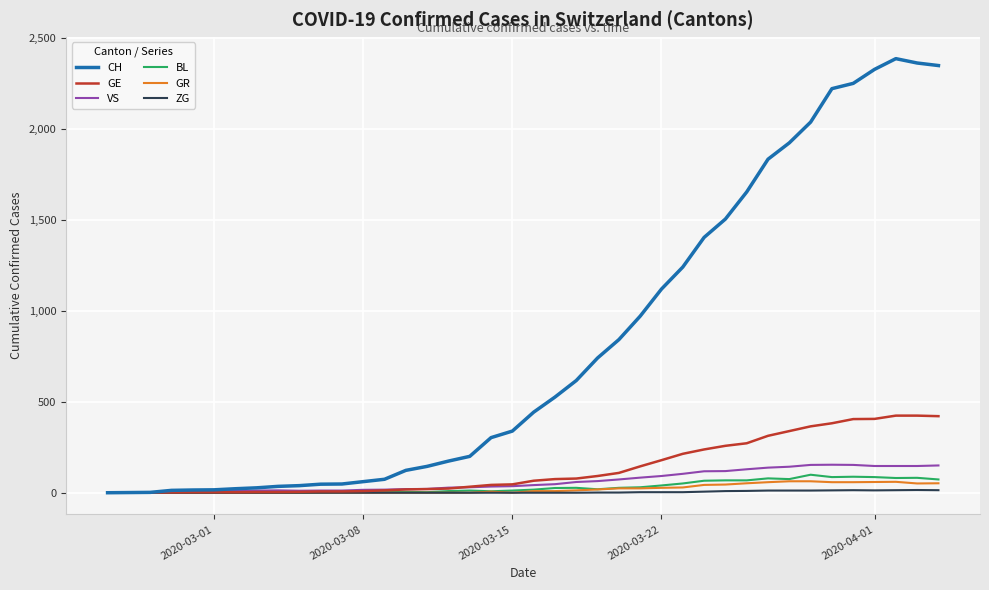

What is the maximum value for GE?

424